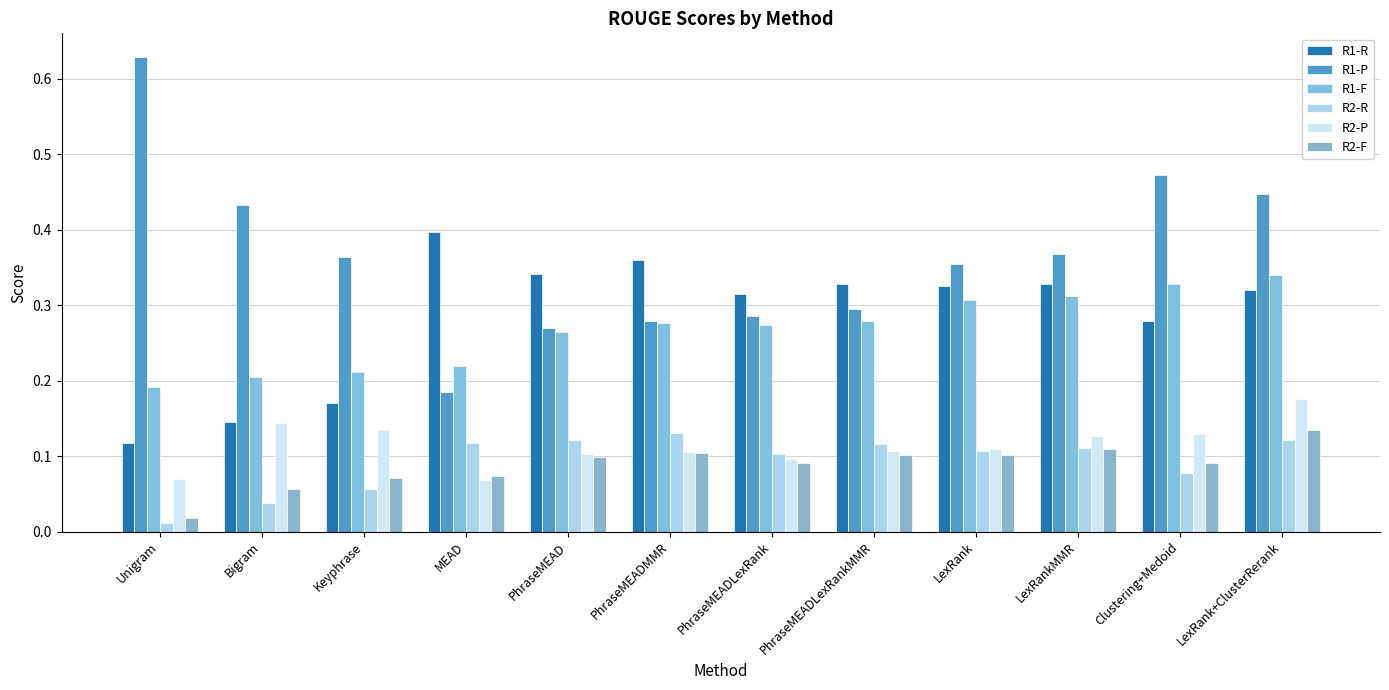

At which label does R2-F reach its minimum?

Unigram